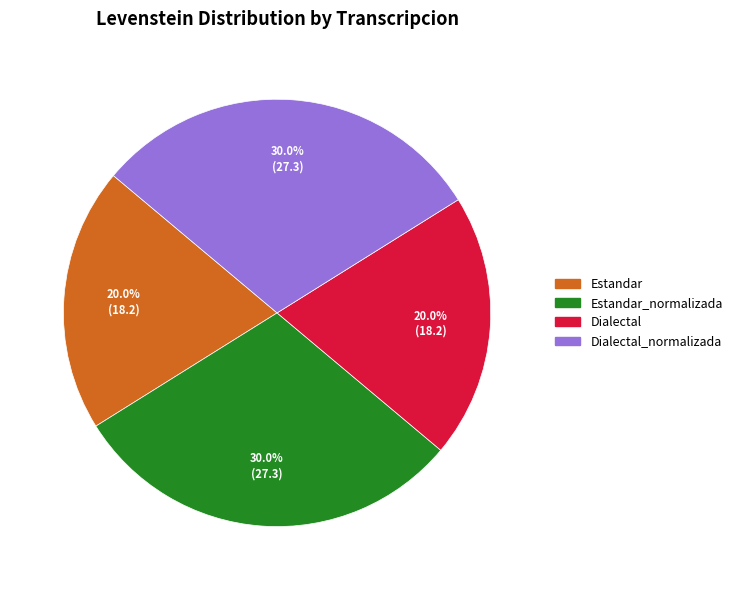

Count the number of slices in the pie.

4